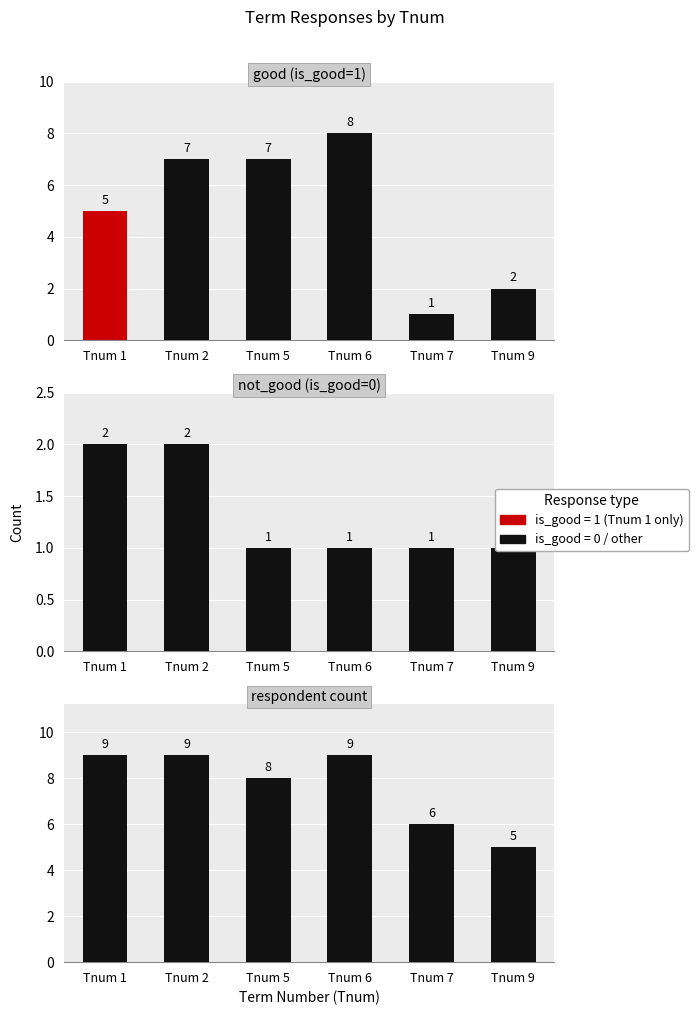

What is the sum of all not_good (is_good=0) values?

8